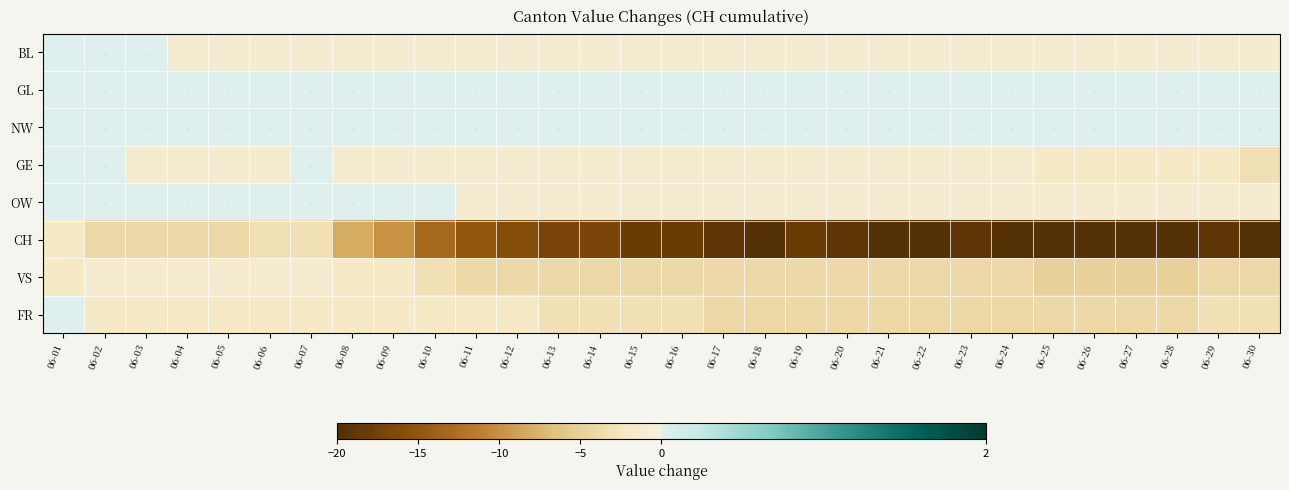

At which category is the sum across all series the highest?

06-01